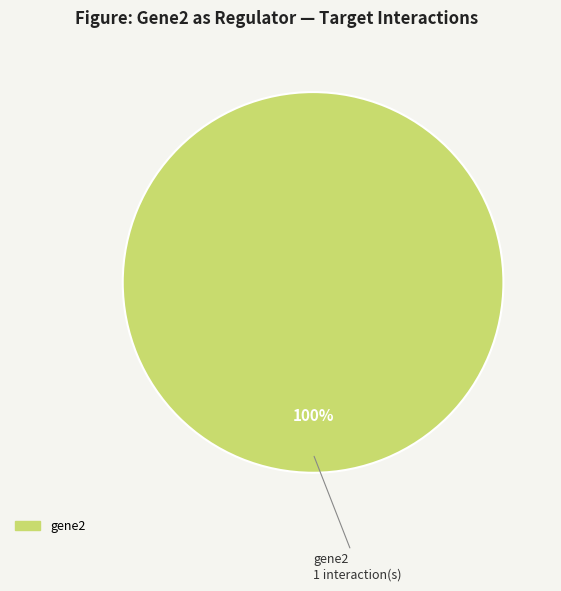

Does any single category account for the majority?

Yes